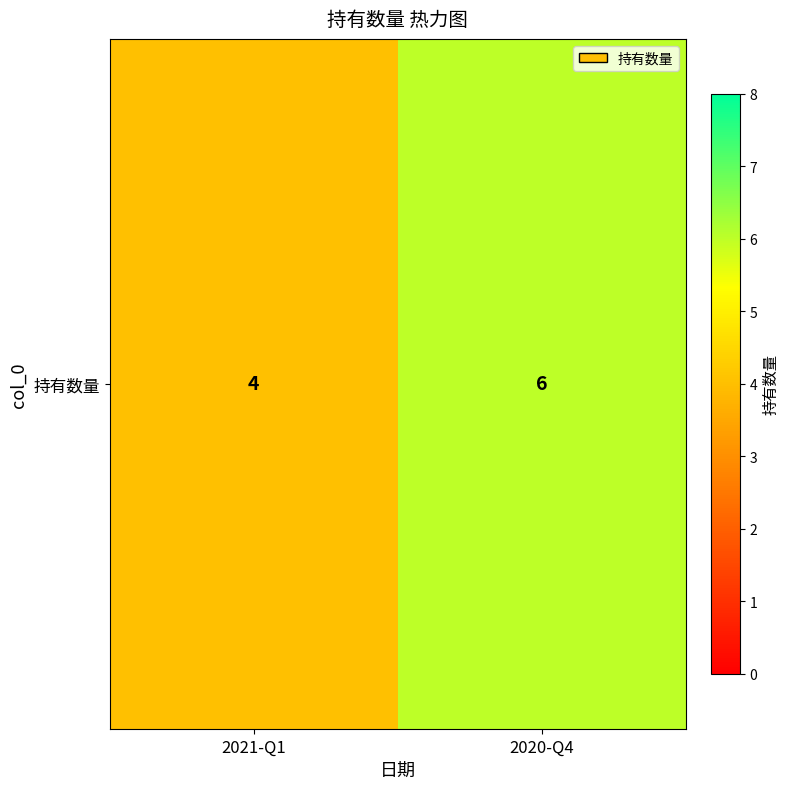

Where is the data nearest to the value 5?

2021-Q1